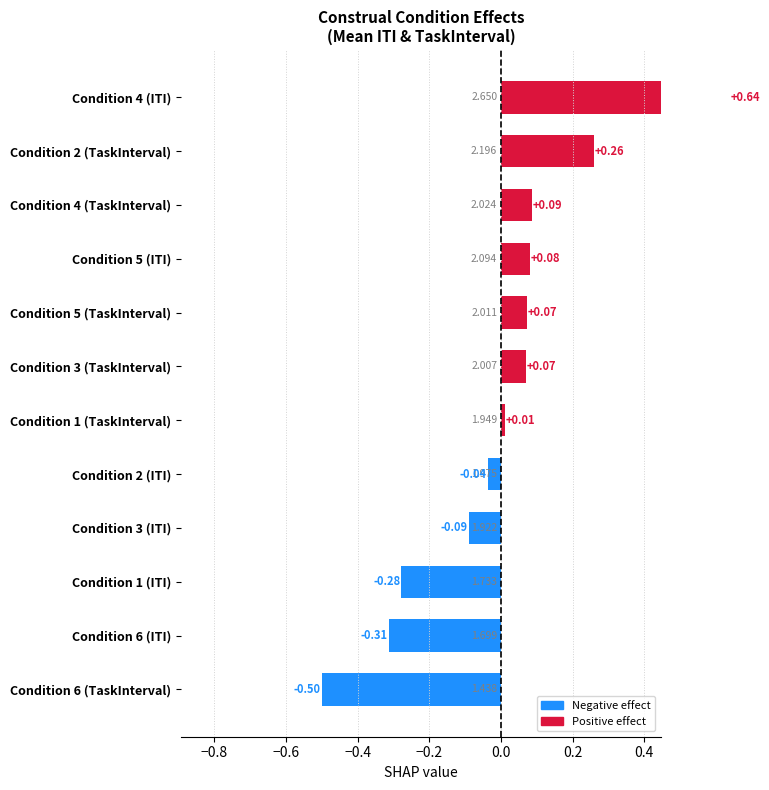

Does the chart contain any negative values?

Yes